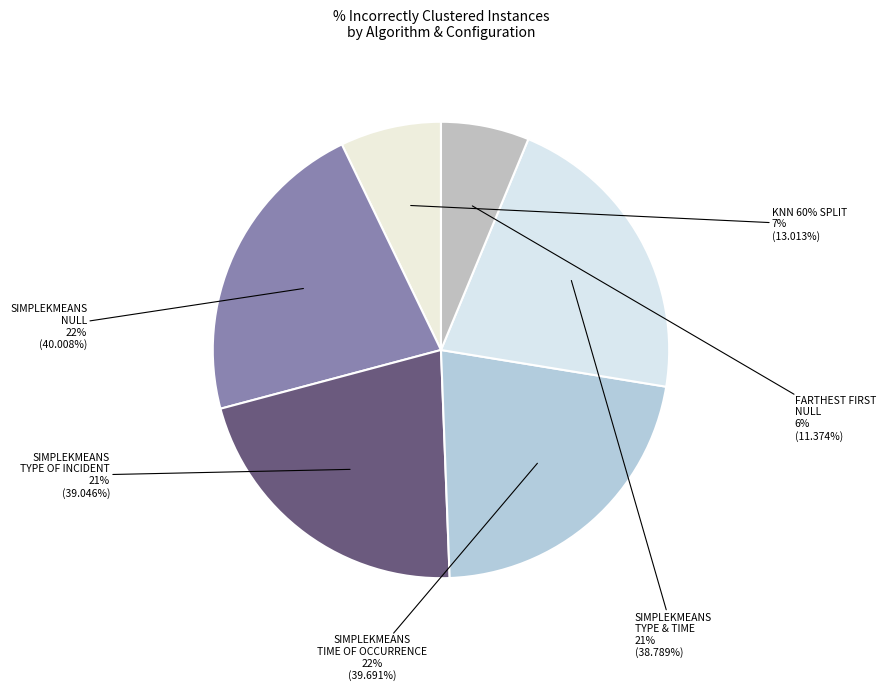

True or false: SimplekMeans
Self
Type of Incident accounts for 36% of the total.

False